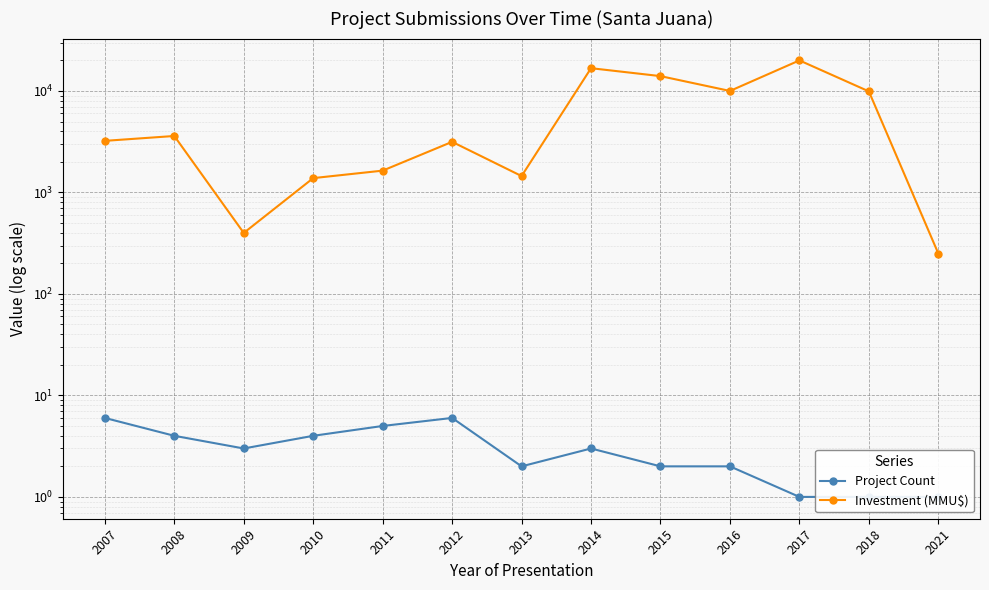

What is the difference between the Investment (MMU$) values at 2016 and 2011?

8360